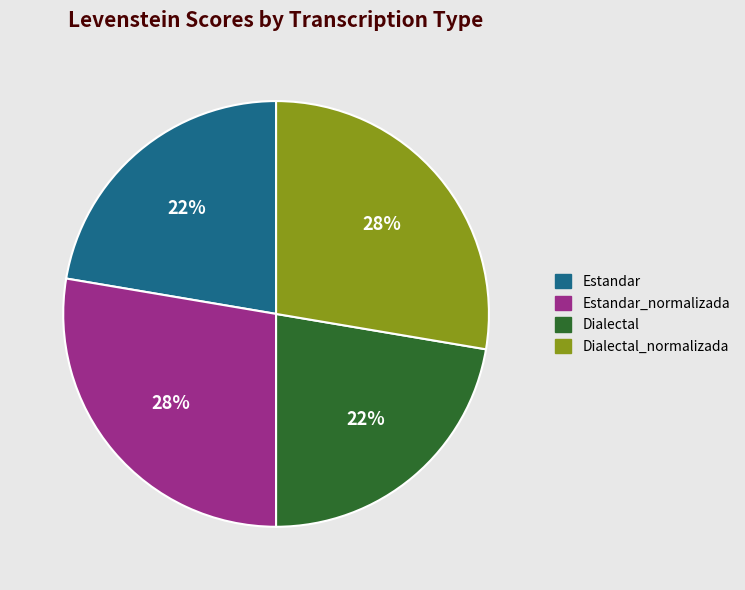

Does any single category account for the majority?

No